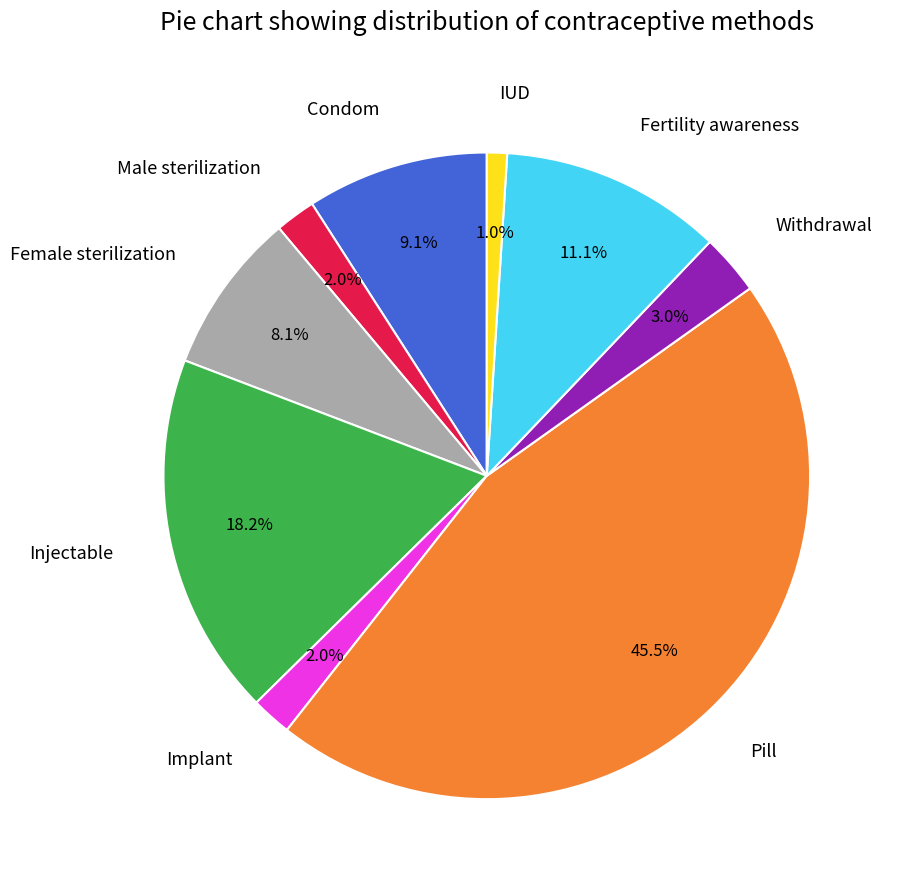

Which category has the smallest portion of the pie?

IUD